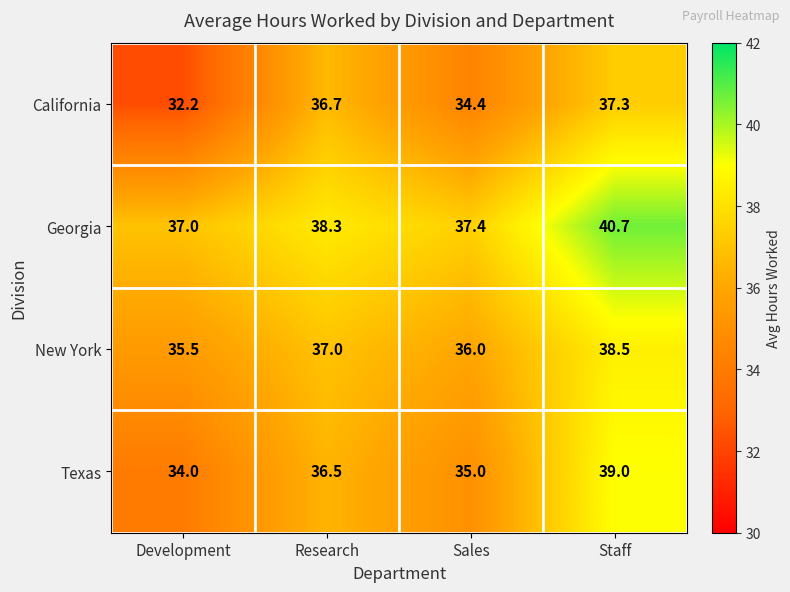

At how many categories does at least one series exceed 35?

4